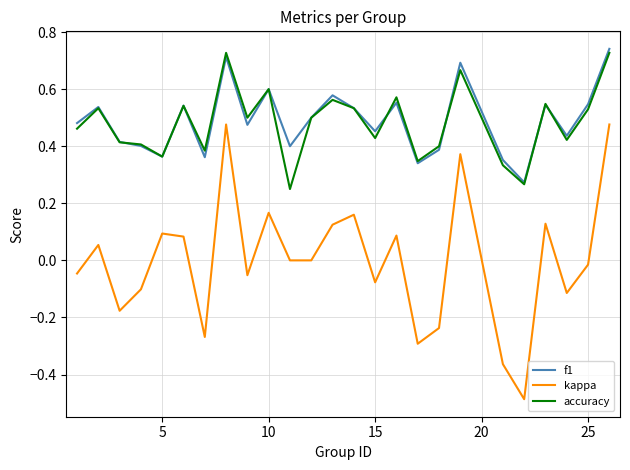

True or false: f1 and kappa intersect in this chart.

False